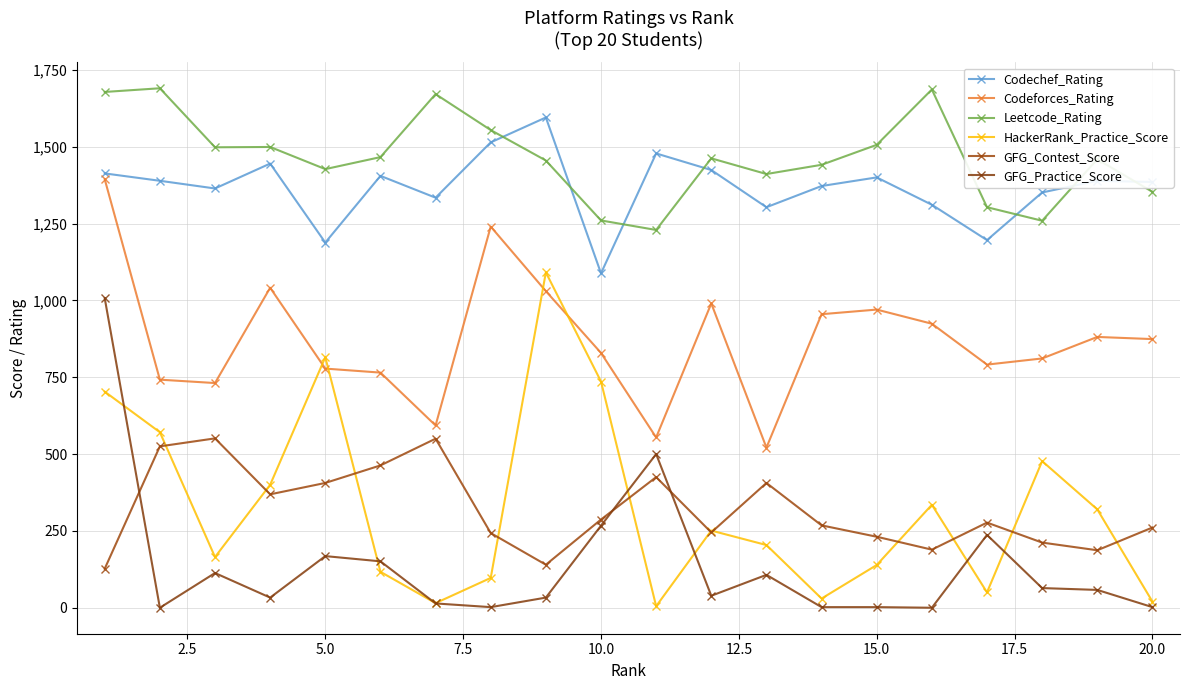

How many data points in Codeforces_Rating are less than 874?

10